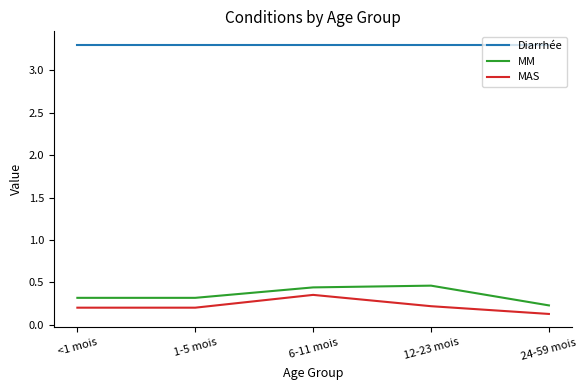

The MM series shows 0.1 at 12-23 mois. True or false?

False